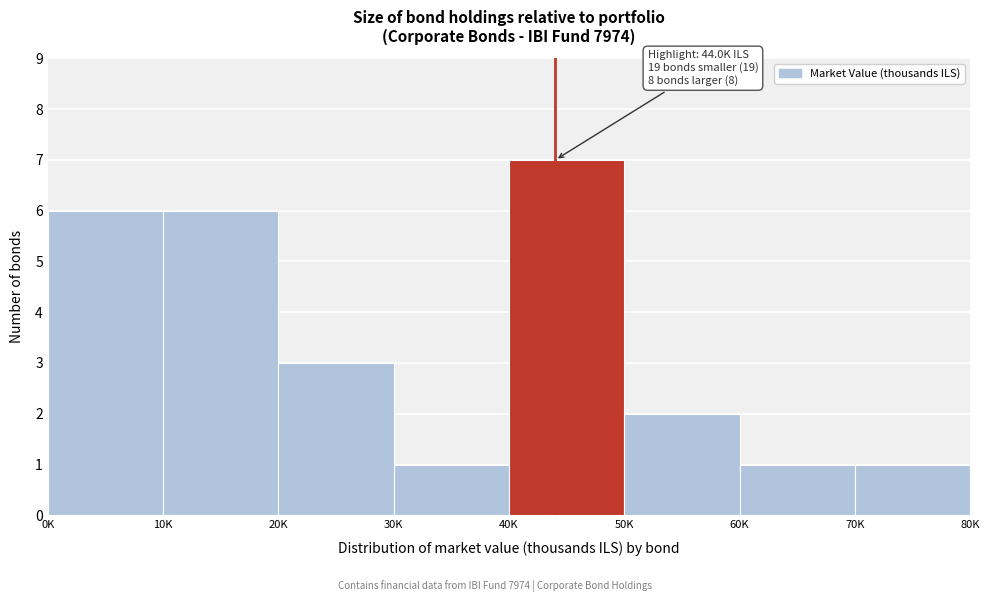

Reading left to right, transcribe all the data shown in this chart.

0K=6	10K=6	20K=3	30K=1	40K=7	50K=2	60K=1	70K=1